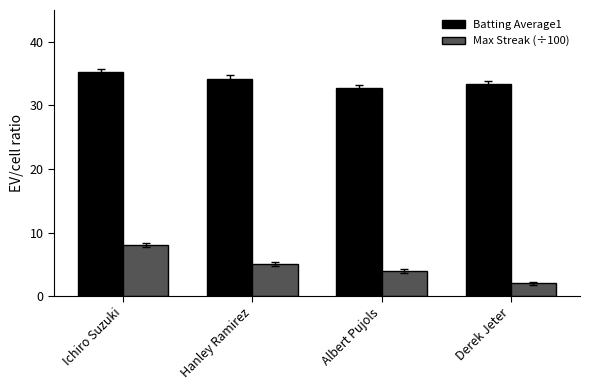

Where is Batting Average1 nearest to the value 0?

Albert Pujols